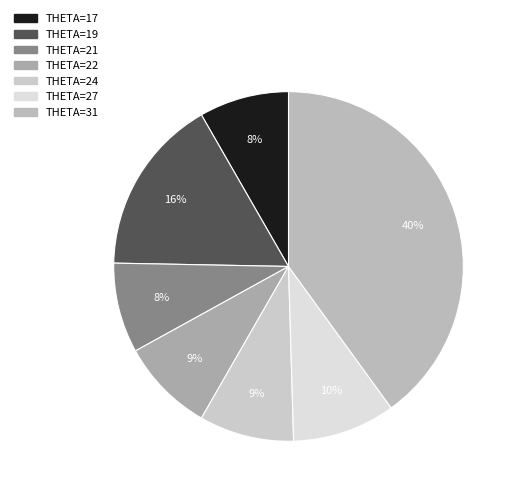

Count the number of slices in the pie.

7